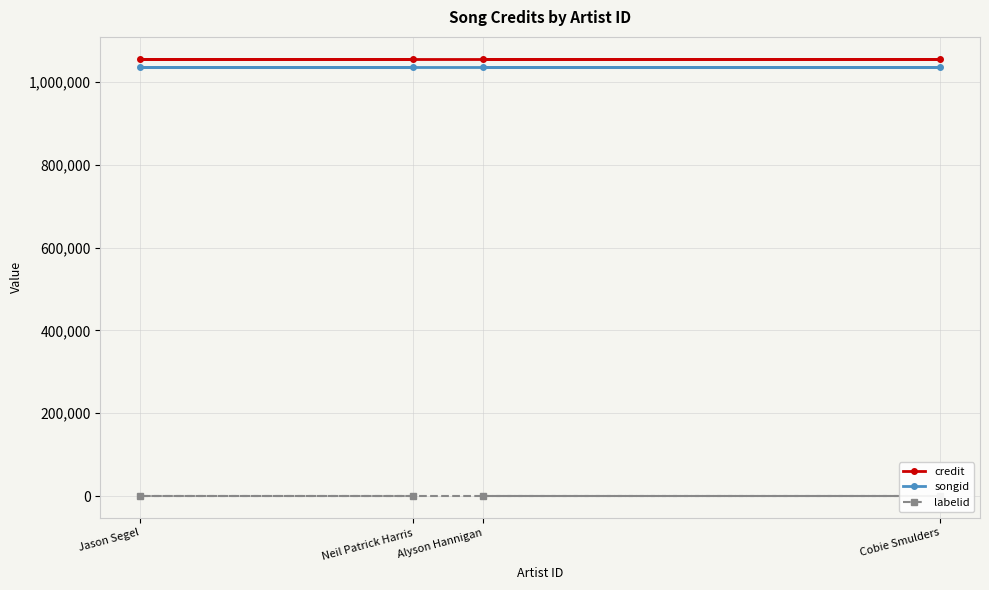

What is the value of the credit point at the 3rd from the left?

1055962